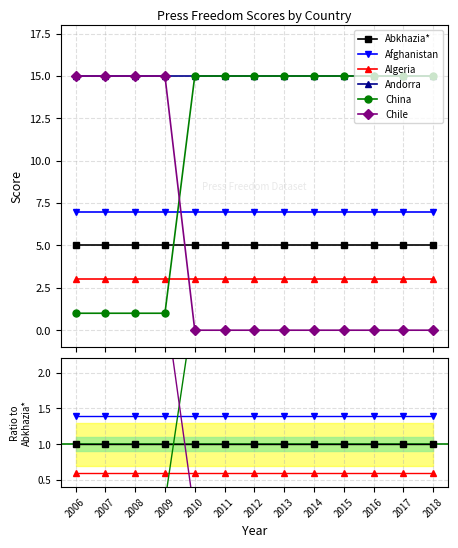

Rank the categories by Afghanistan value from lowest to highest.

2006, 2007, 2008, 2009, 2010, 2011, 2012, 2013, 2014, 2015, 2016, 2017, 2018